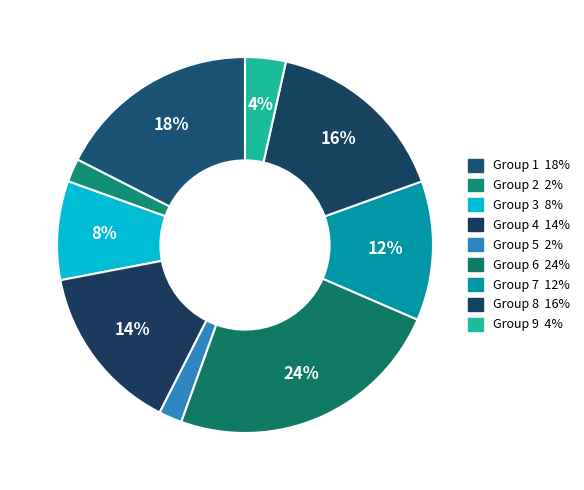

How many slices are in this pie chart?

9